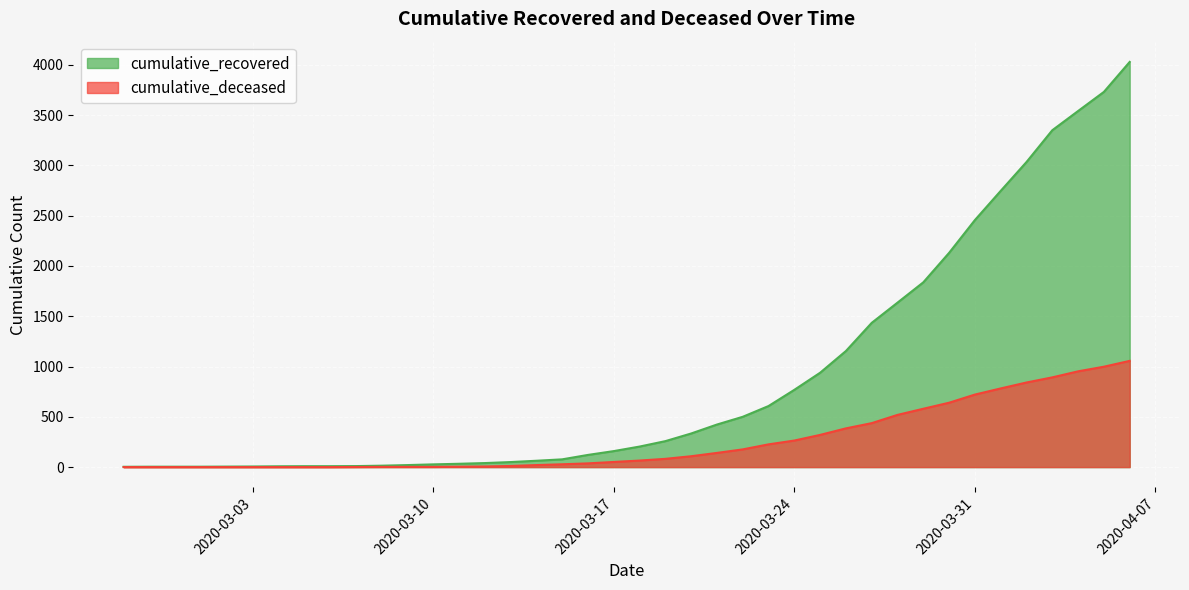

How many lines are shown in the chart?

2